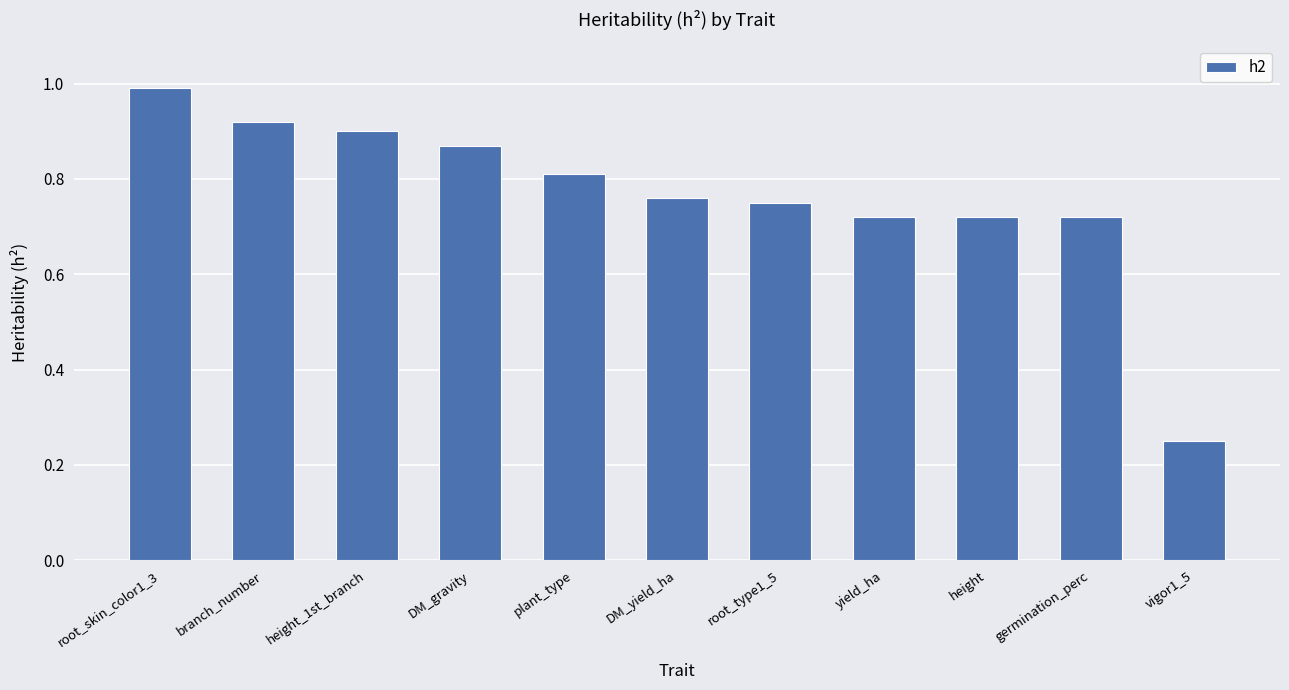

What is the label of the 3rd bar from the left?

height_1st_branch